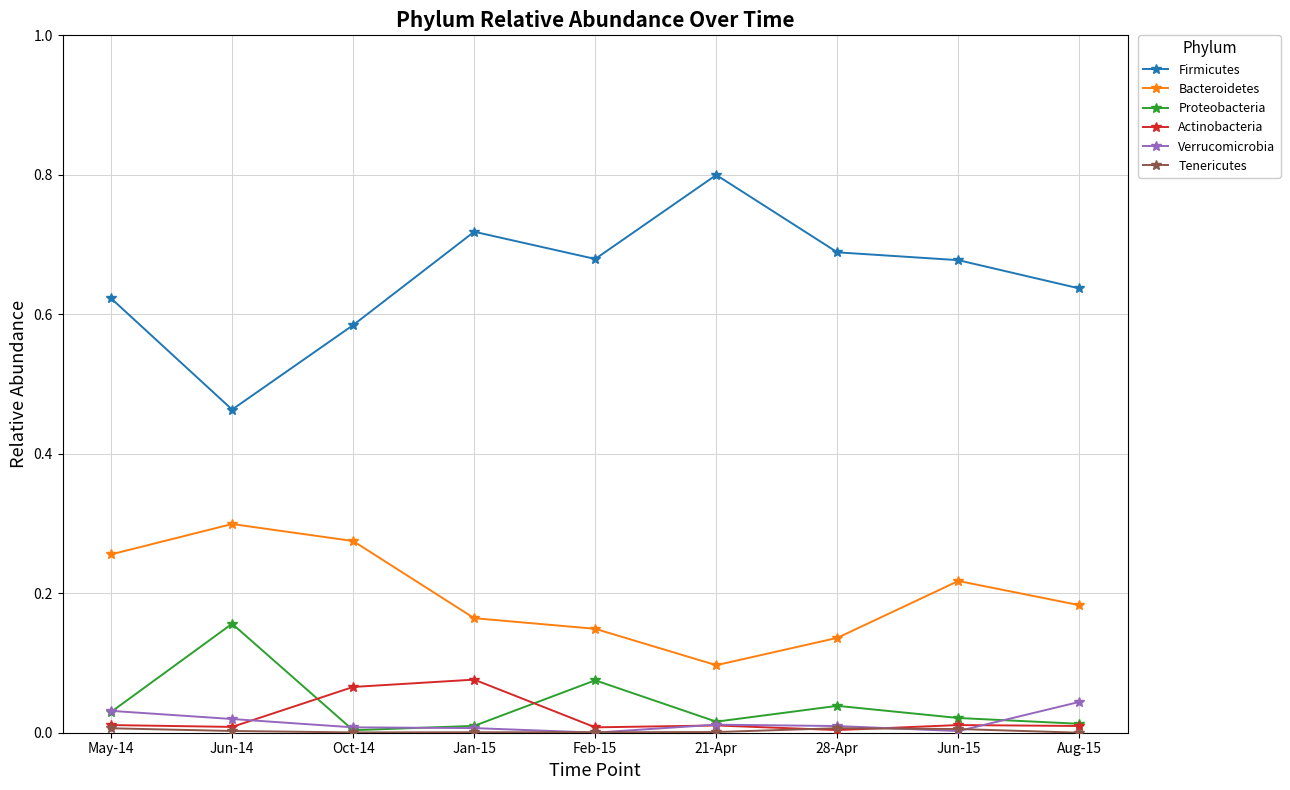

True or false: Bacteroidetes has more than 2 points higher than both neighbors.

False